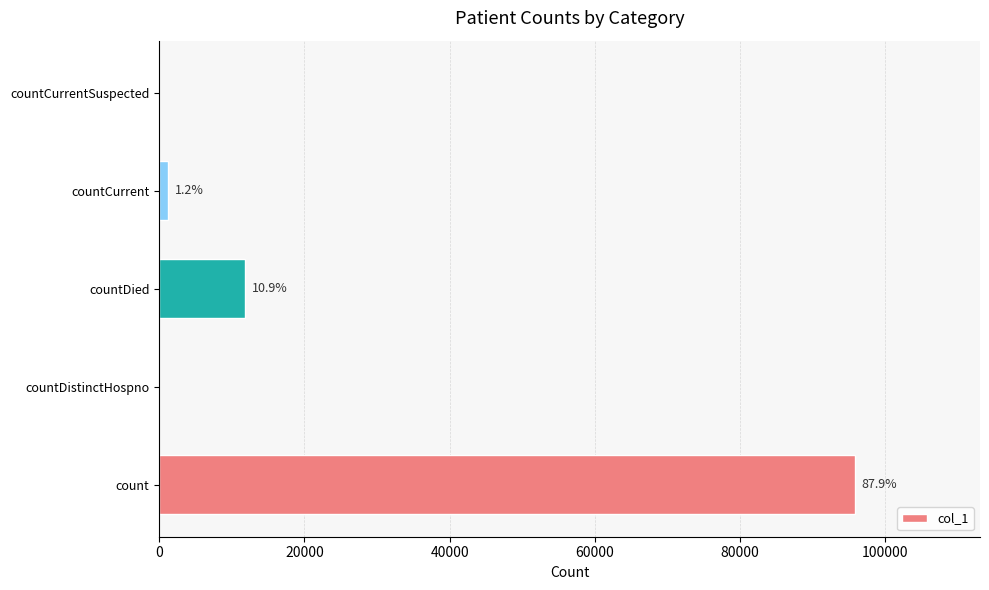

Are the bars horizontal?

Yes